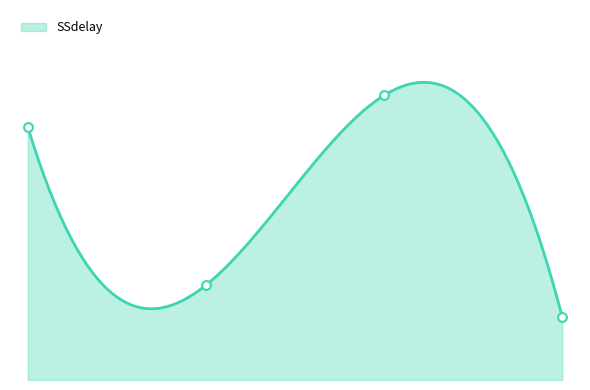

What is the total value across all series at Trial 1?

14.4